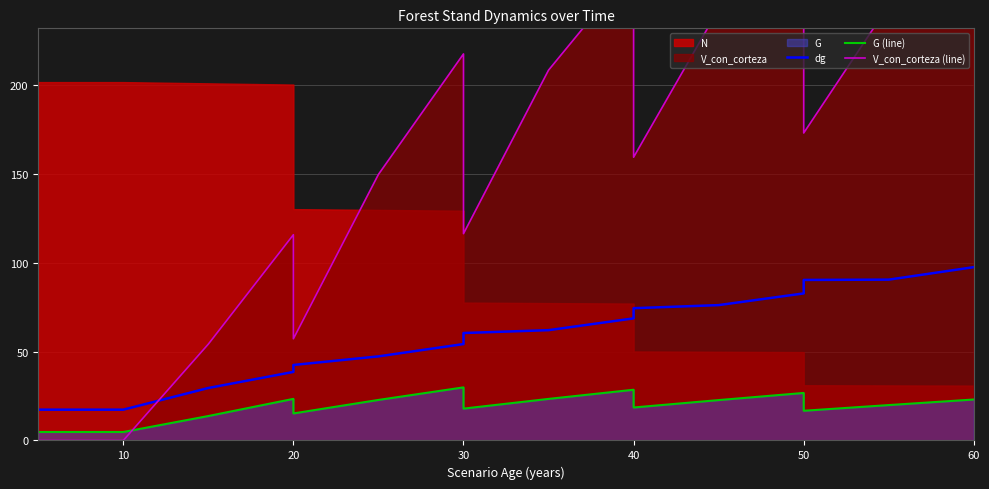

True or false: dg has more than 1 interior local peaks.

False